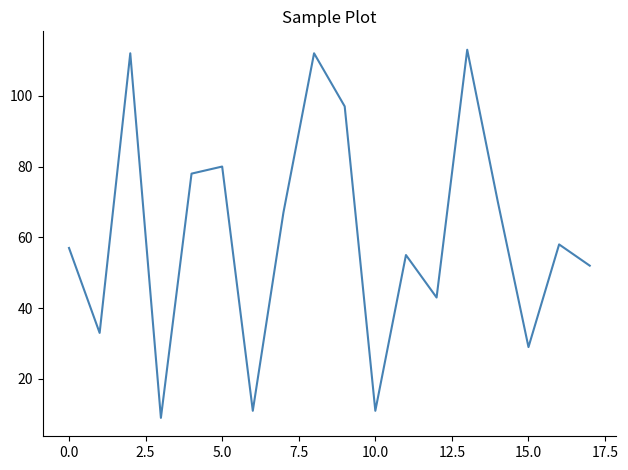

How many values are below 58?

9